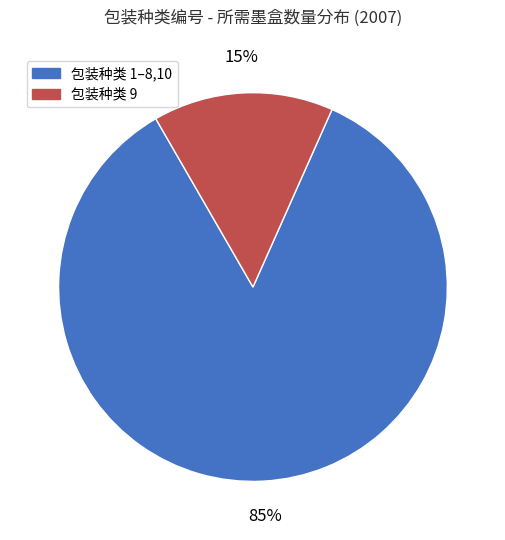

To the nearest percent, what is the average slice percentage?

50%